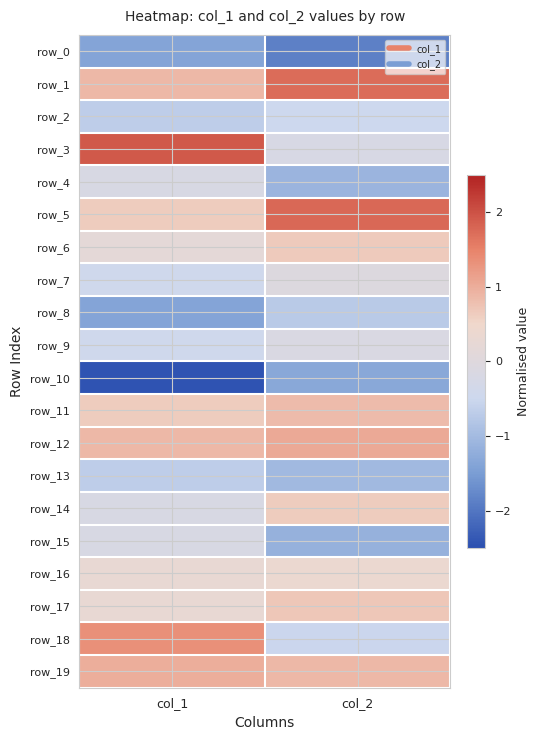

Rank the series by their maximum value, from lowest to highest.

row_0, row_10, row_8, row_13, row_2, row_4, row_15, row_9, row_7, row_16, row_14, row_6, row_17, row_11, row_19, row_12, row_18, row_1, row_5, row_3